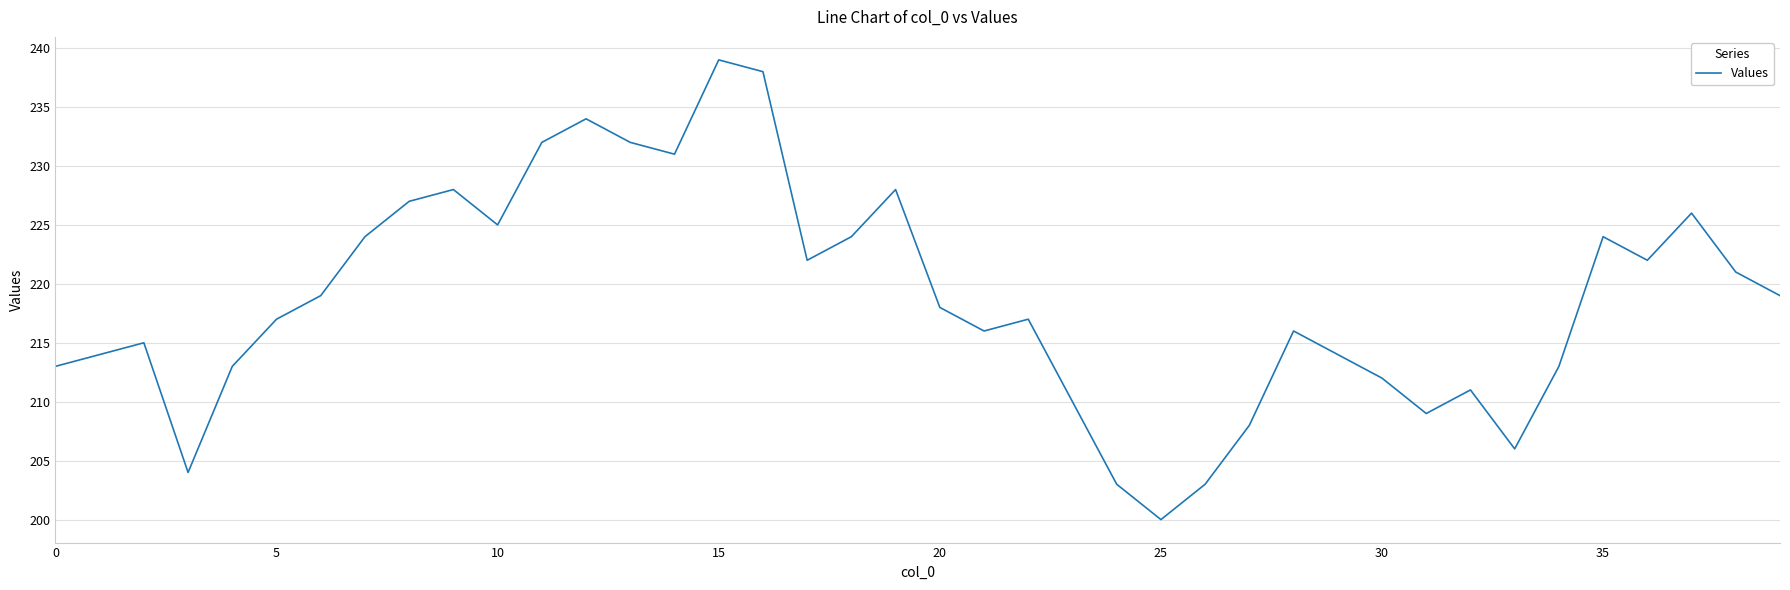

What is the maximum value shown in the chart?

239